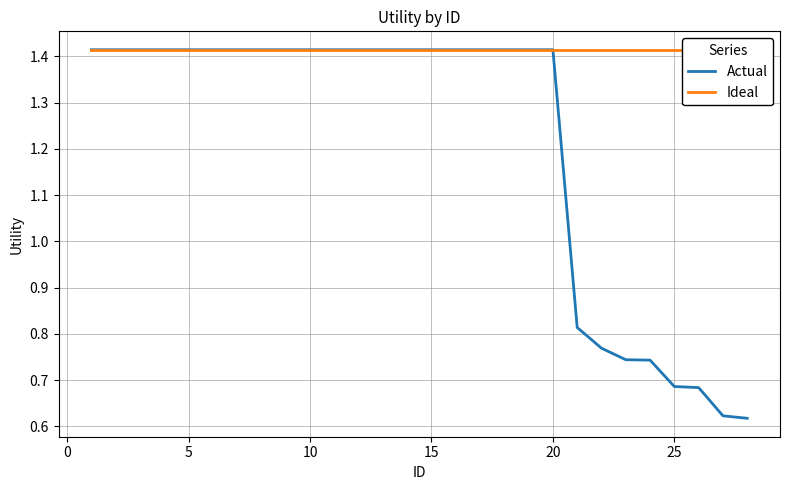

Which series has the largest total across all categories?

Ideal